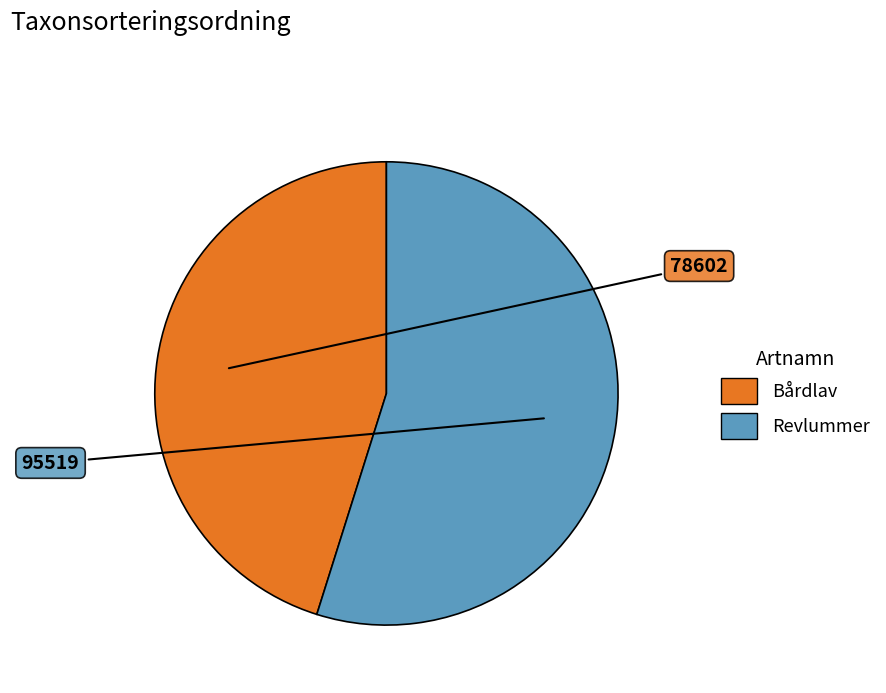

Is it true that Bårdlav is 37% of the pie?

False